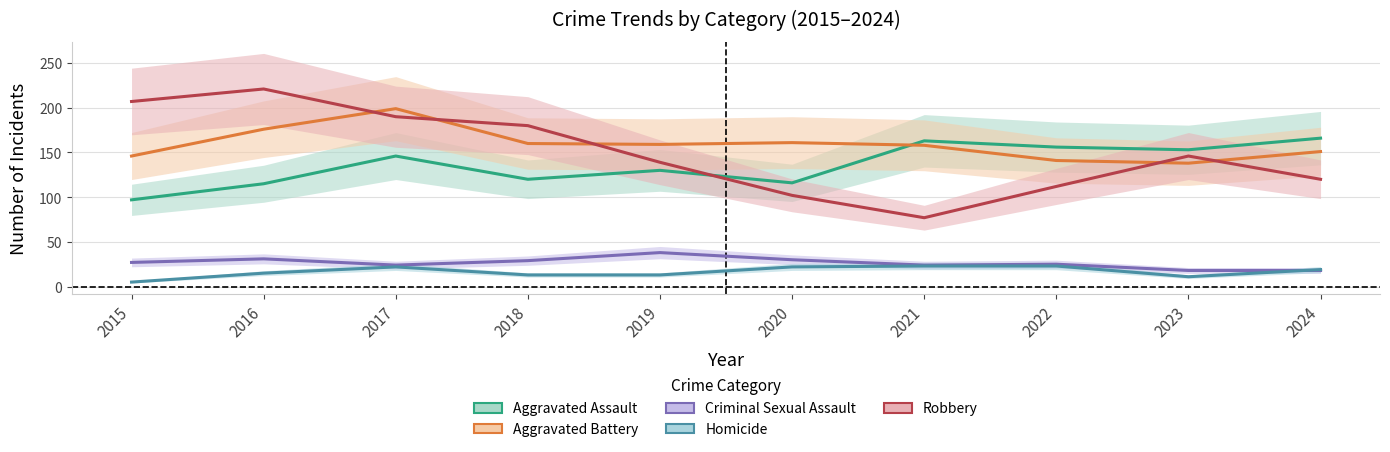

How many data points does each series have?

10